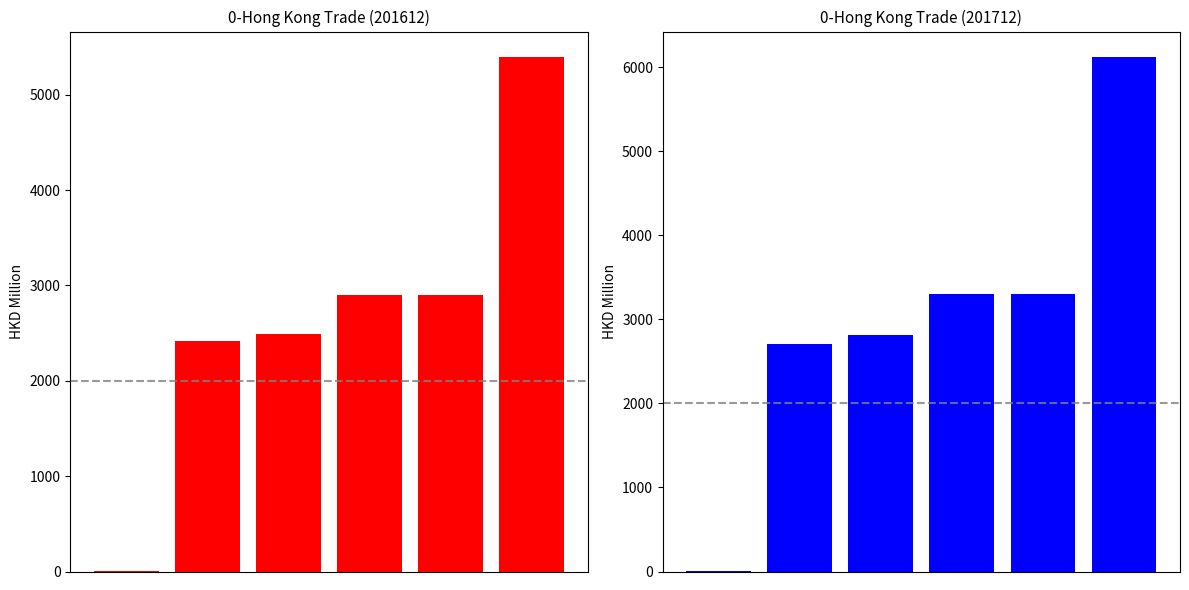

What is the average value of the 201612 series?

2683.7